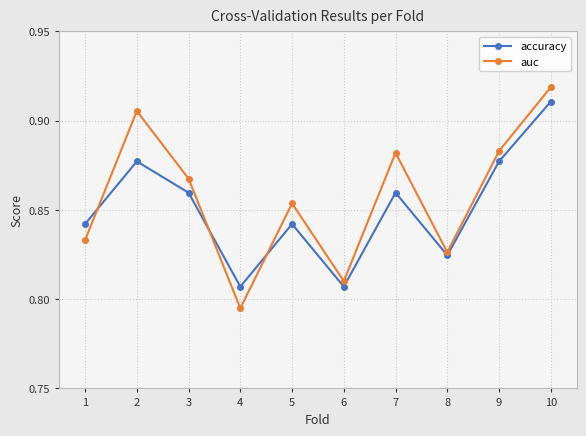

How many interior local valleys does the auc series have?

3